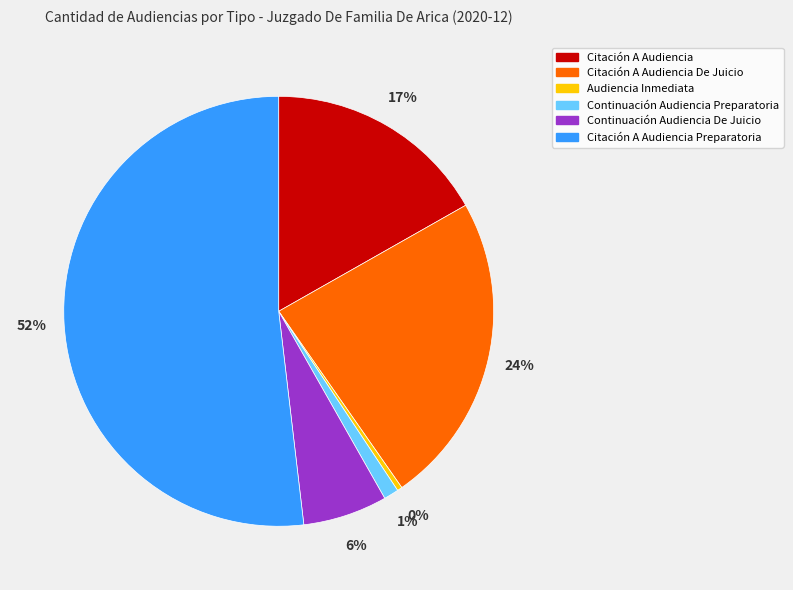

Is the sum of Citación A Audiencia Preparatoria and Citación A Audiencia De Juicio greater than half?

Yes